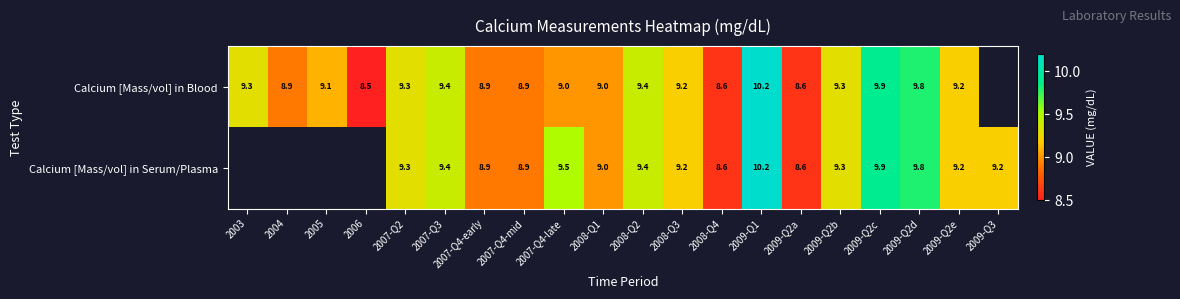

Between 2009-Q2a and 2008-Q1, which is larger?

2008-Q1